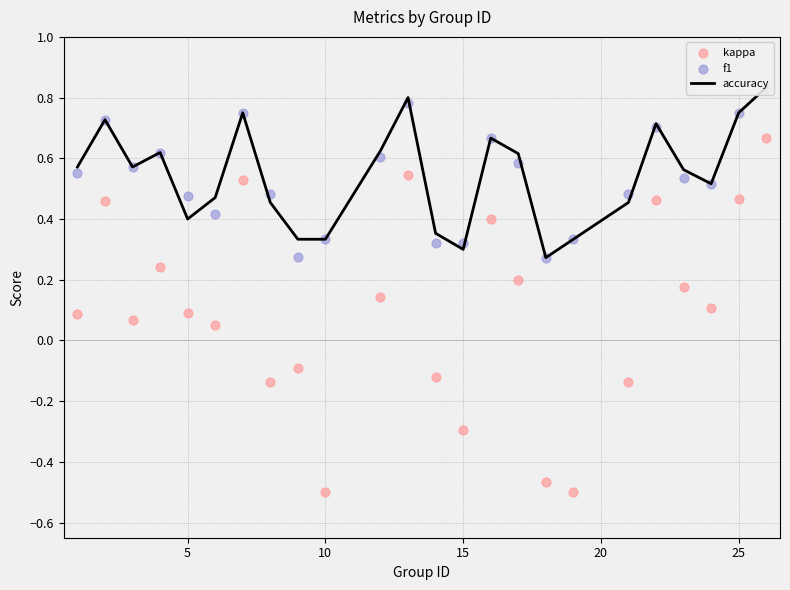

Which series has the largest total across all categories?

accuracy